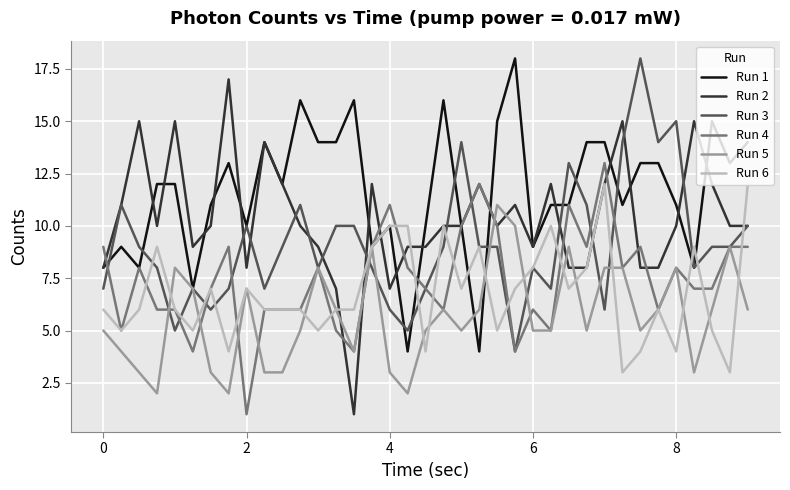

Which series has the widest spread of values?

Run 2